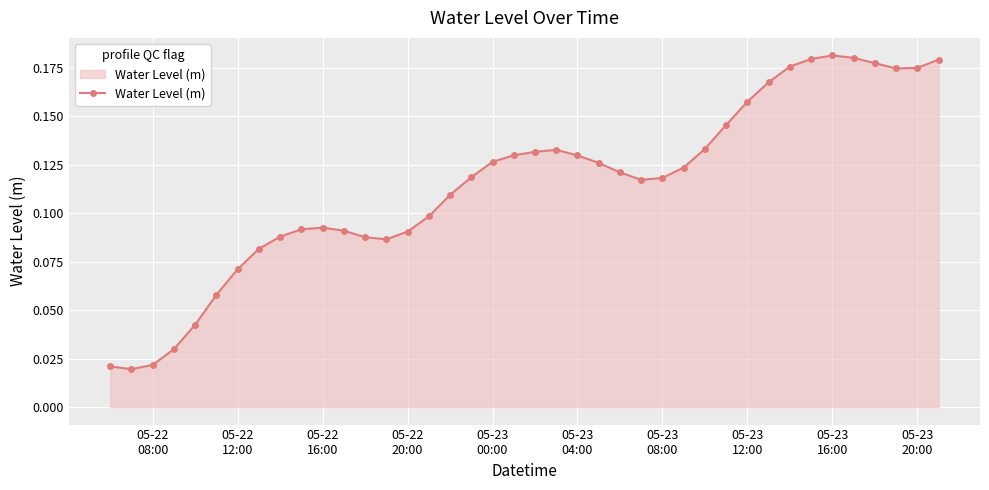

True or false: there are more than 2 points higher than both neighbors.

True